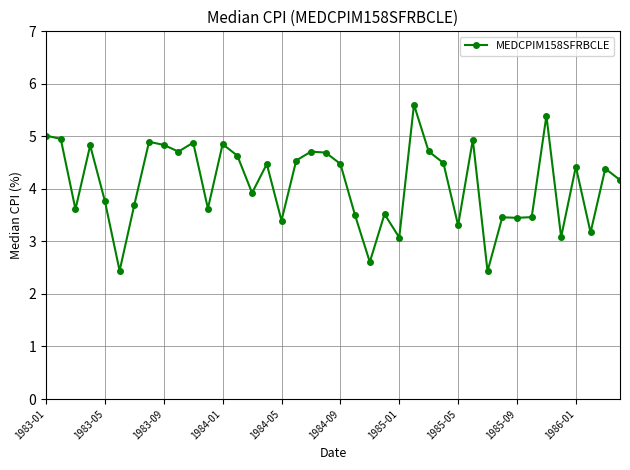

What is the value of the 21st point from the left?

4.5